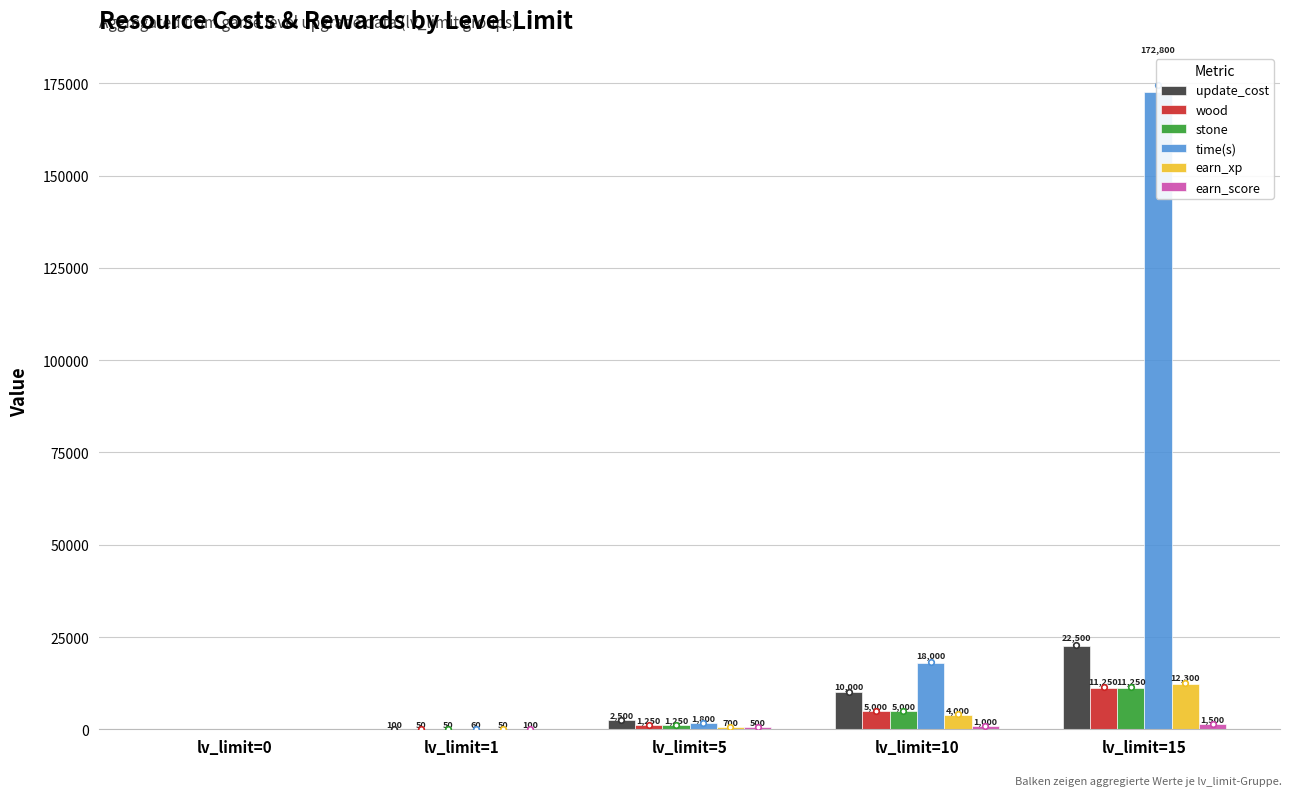

Reading right to left, list all the values displayed in this chart.

update_cost: 22500	10000	2500	100	0
wood: 11250	5000	1250	50	0
stone: 11250	5000	1250	50	0
time(s): 172800	18000	1800	60	0
earn_xp: 12300	4000	700	50	0
earn_score: 1500	1000	500	100	0